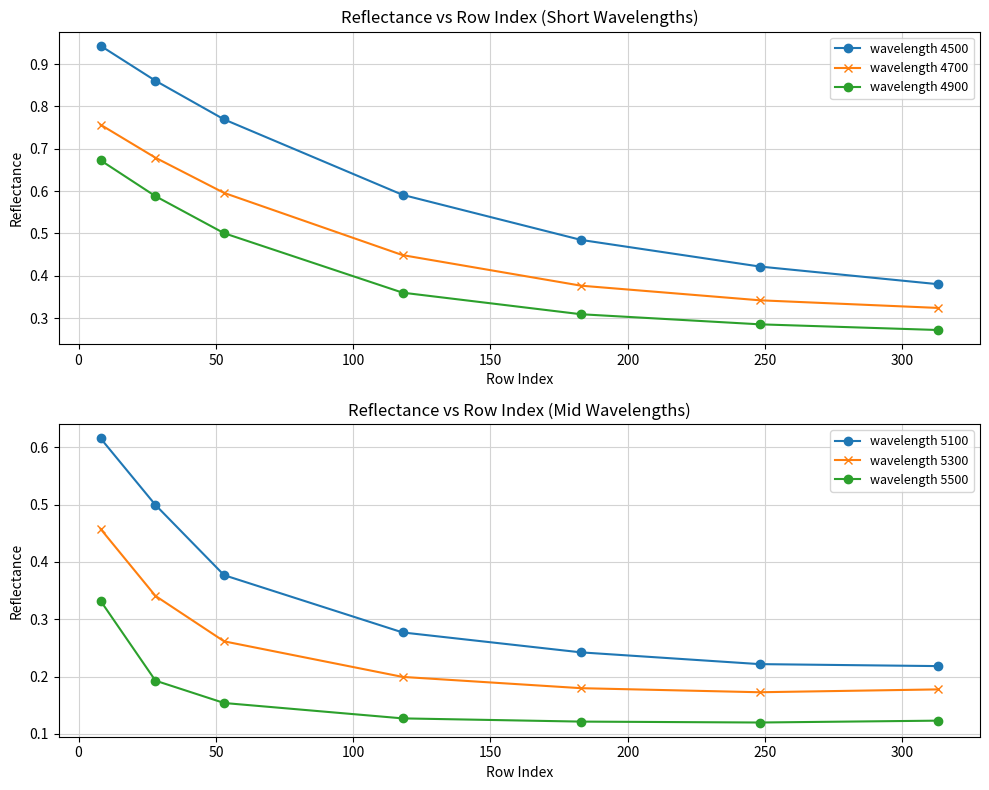

How many lines are shown in the chart?

6